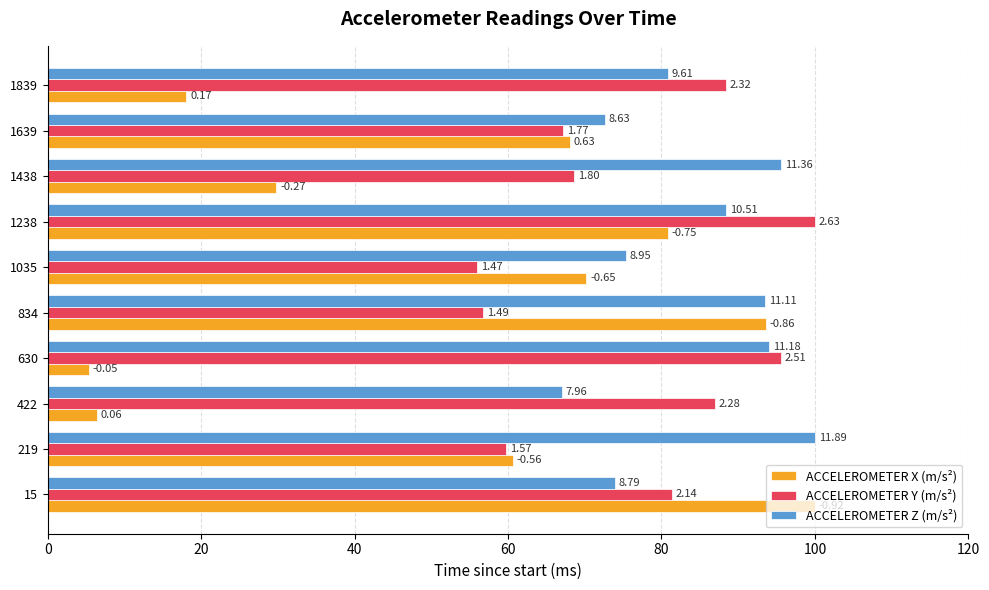

What are all the series names shown in the legend?

ACCELEROMETER X (m/s²), ACCELEROMETER Y (m/s²), ACCELEROMETER Z (m/s²)